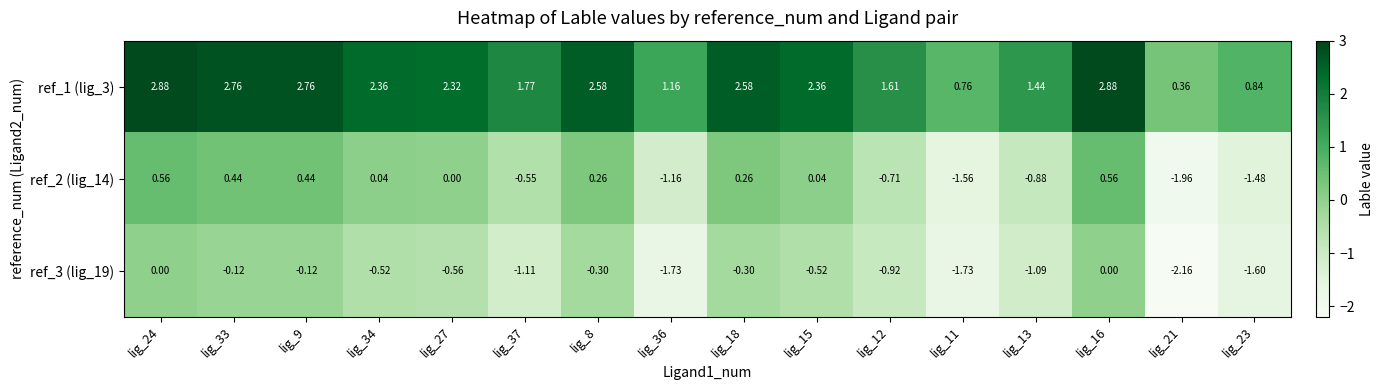

How many data points in ref_1 (lig_3) are less than 2?

7